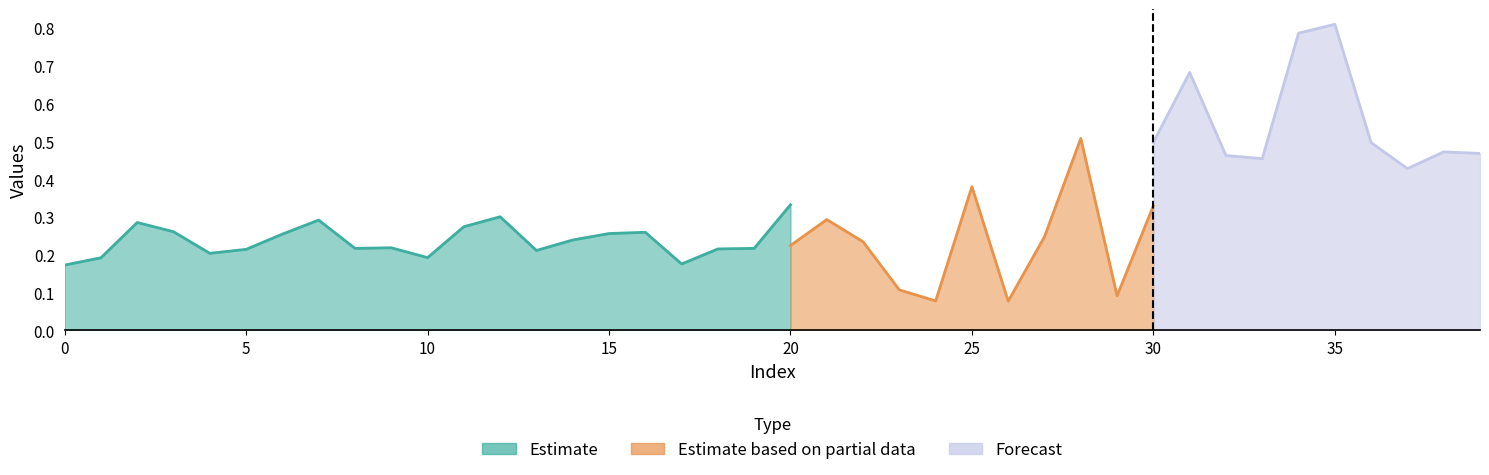

Is it true that 2 equals 0.2 at 30?

False